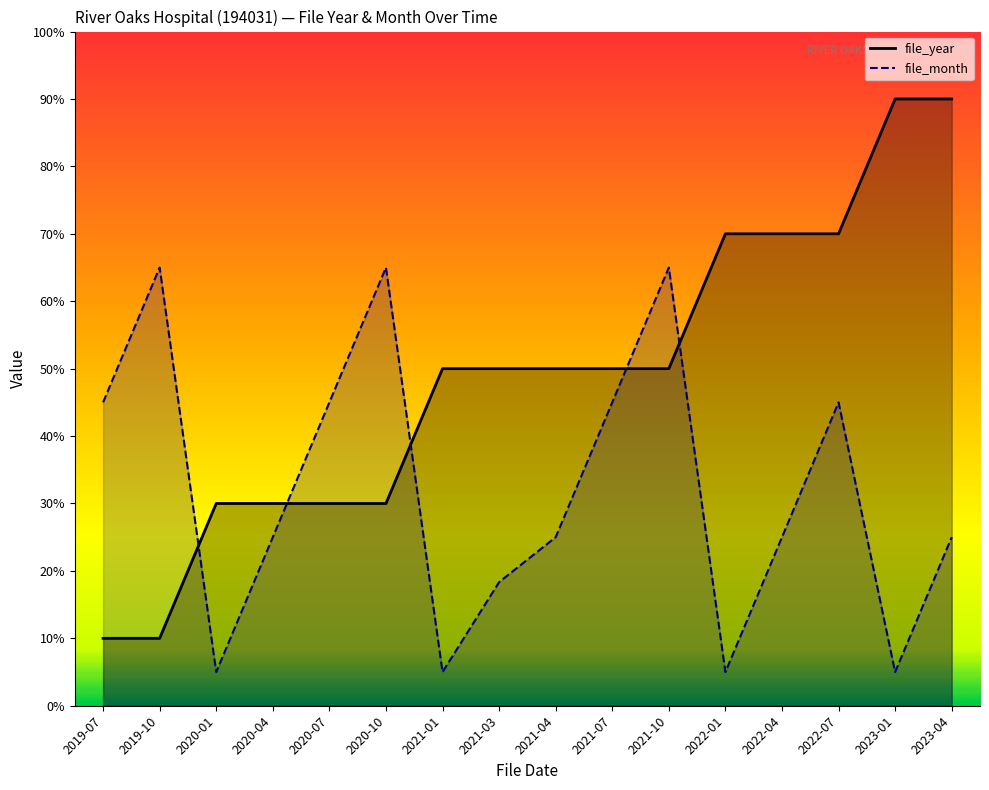

Where does the file_year series first go above 50?

2022-01